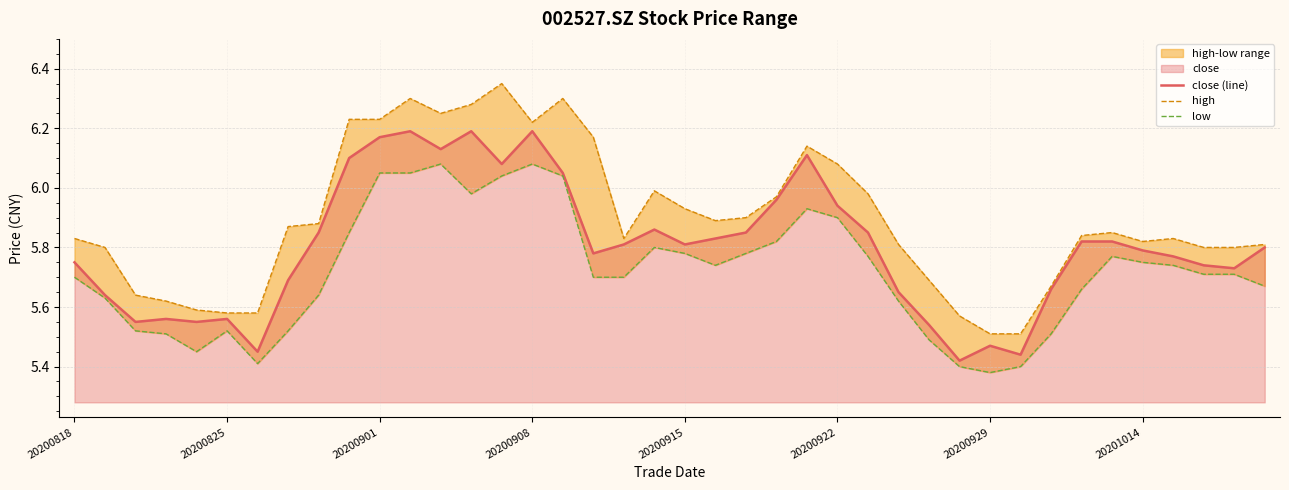

The high series shows 10.2 at 12. True or false?

False